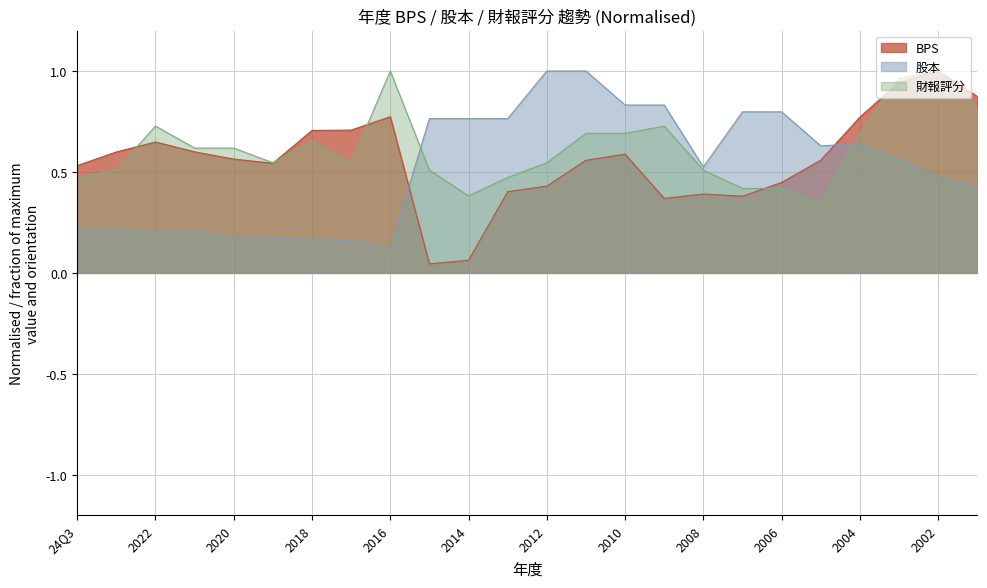

Rank the series at 2013 from lowest to highest value.

BPS, 財報評分, 股本